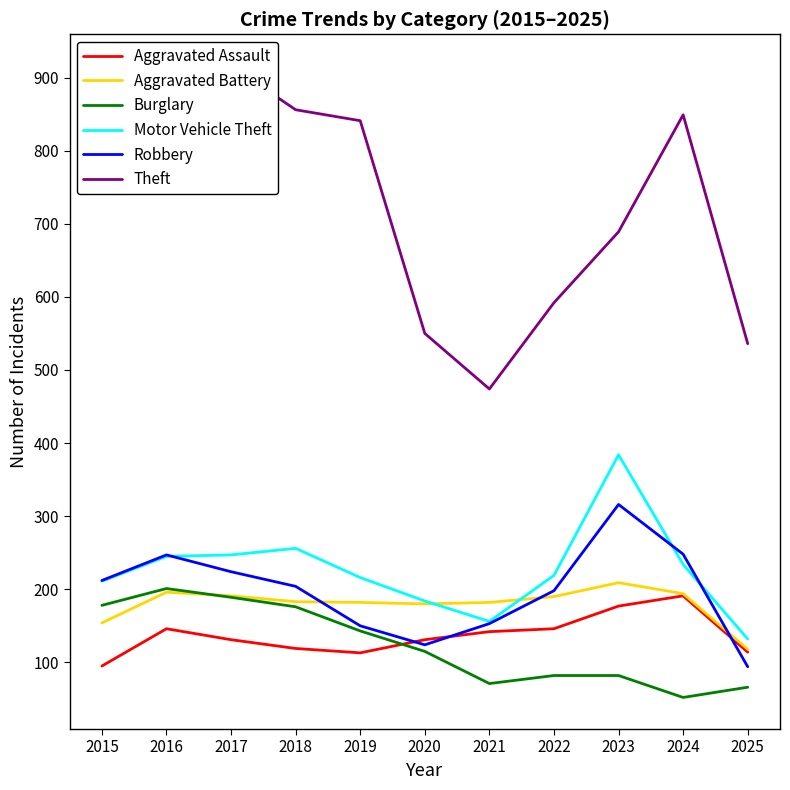

What is the total value across all series at 2023?

1857